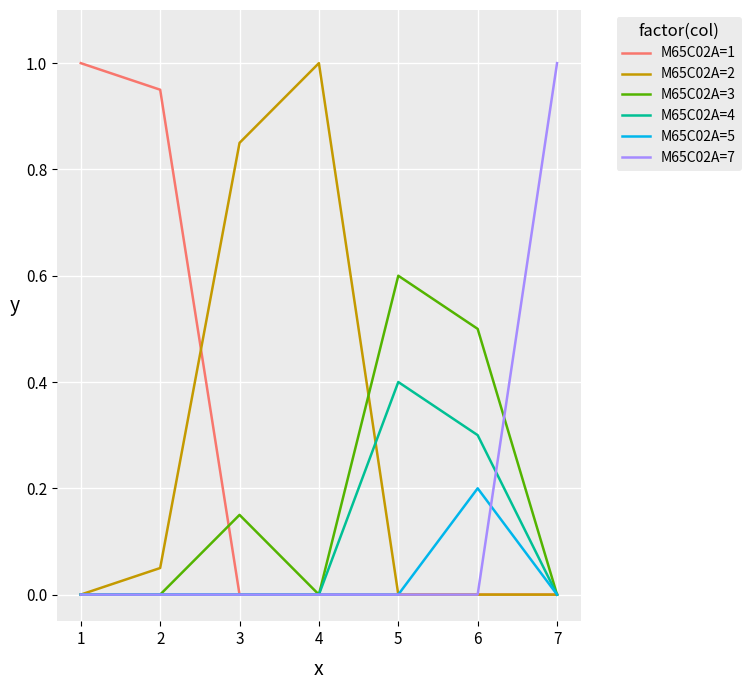

The value of M65C02A=2 at 1 is -0.7. True or false?

False